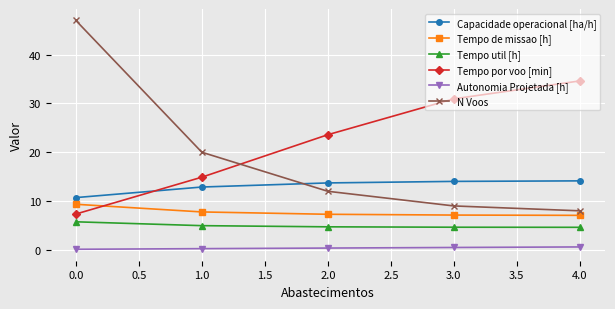

What is the average value of the Tempo de missao [h] series?

7.7